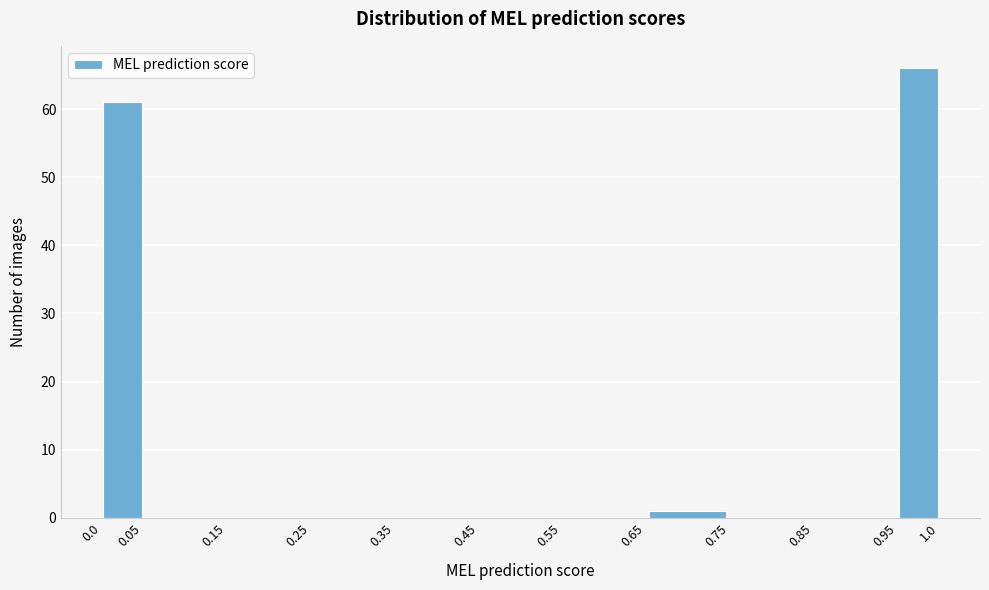

Which range on the x-axis has the tallest bar?

0.950 to 1.001